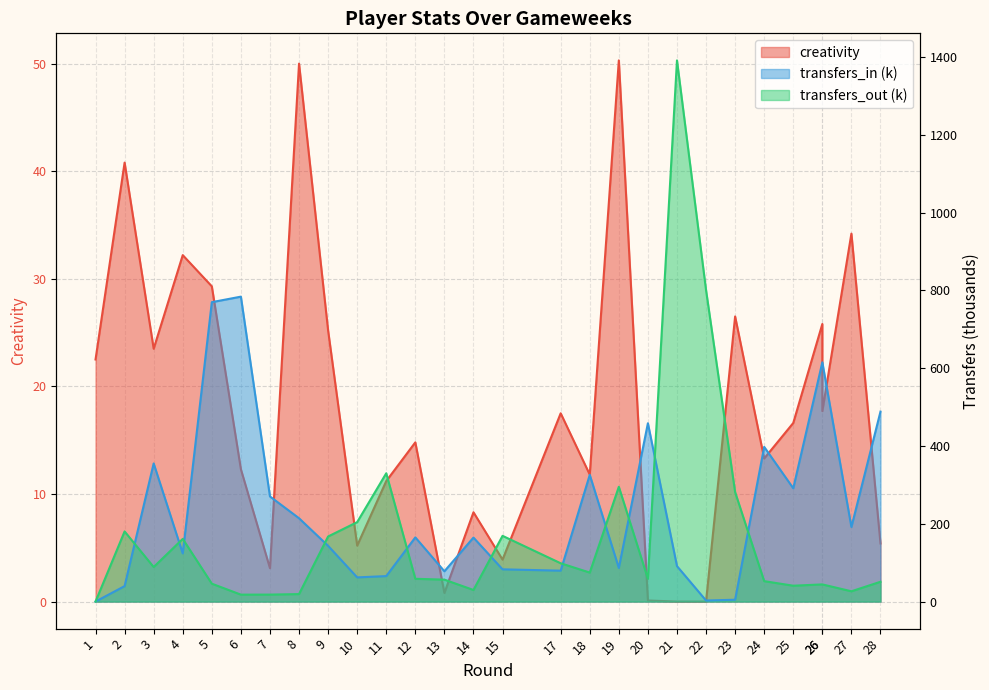

The value of transfers_in at 13 is 102.1. True or false?

False